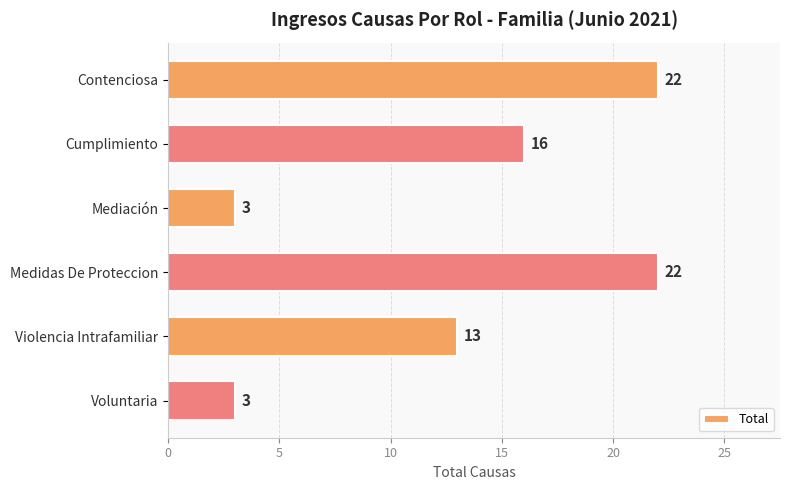

How many values are below 16?

3